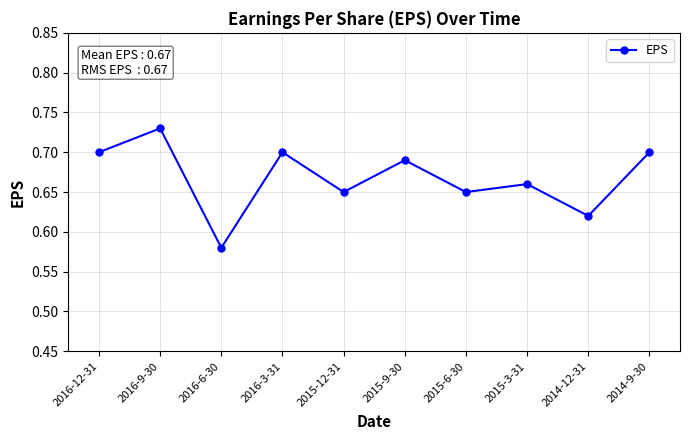

What is the difference between the maximum and second lowest values?

0.1